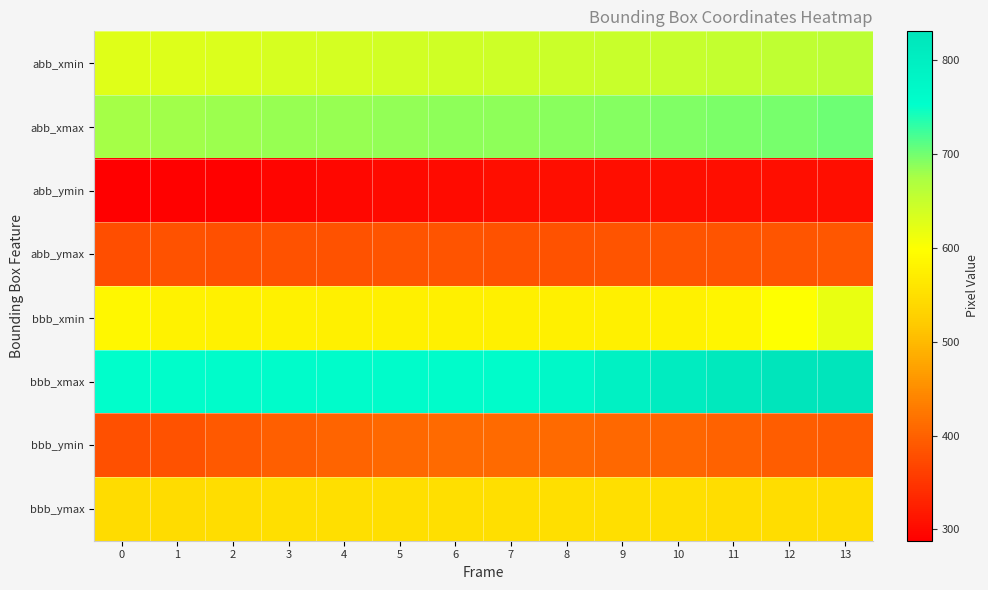

Which series has the largest range (max minus min)?

bbb_xmax